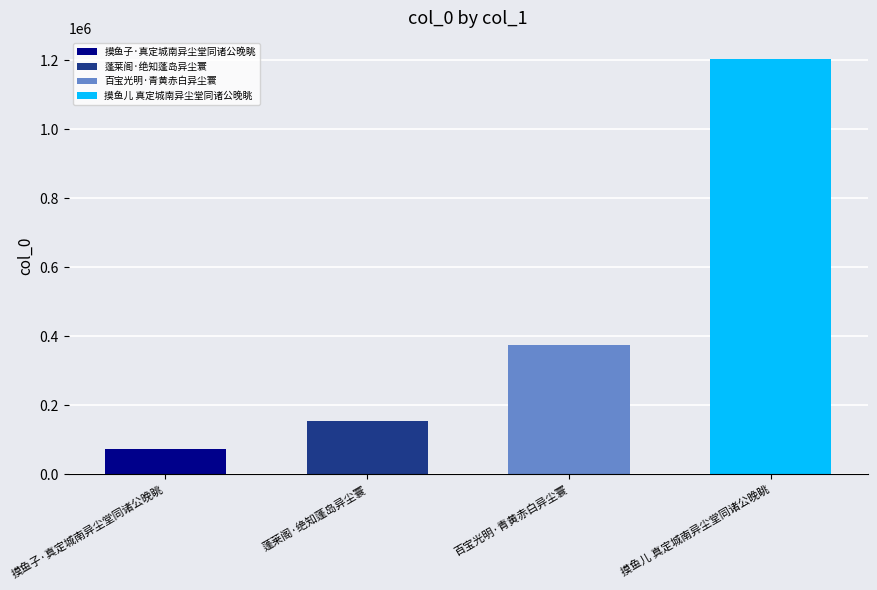

Read the value at 蓬莱阁·绝知蓬岛异尘寰, to the nearest 50.

155700